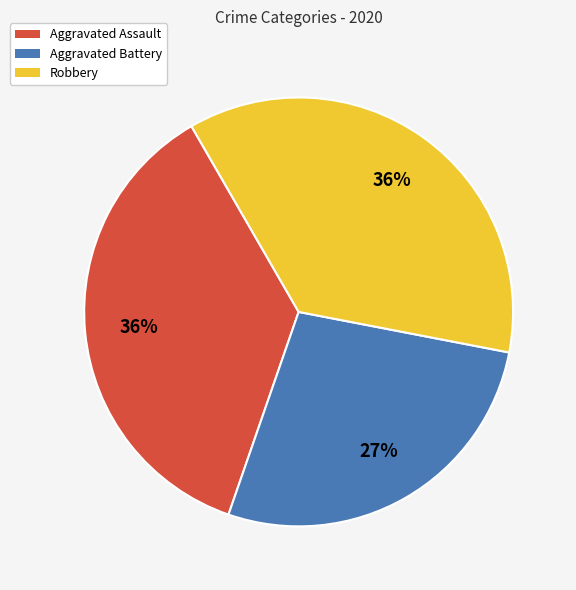

To the nearest percent, what is the combined percentage of Robbery and Aggravated Battery?

64%